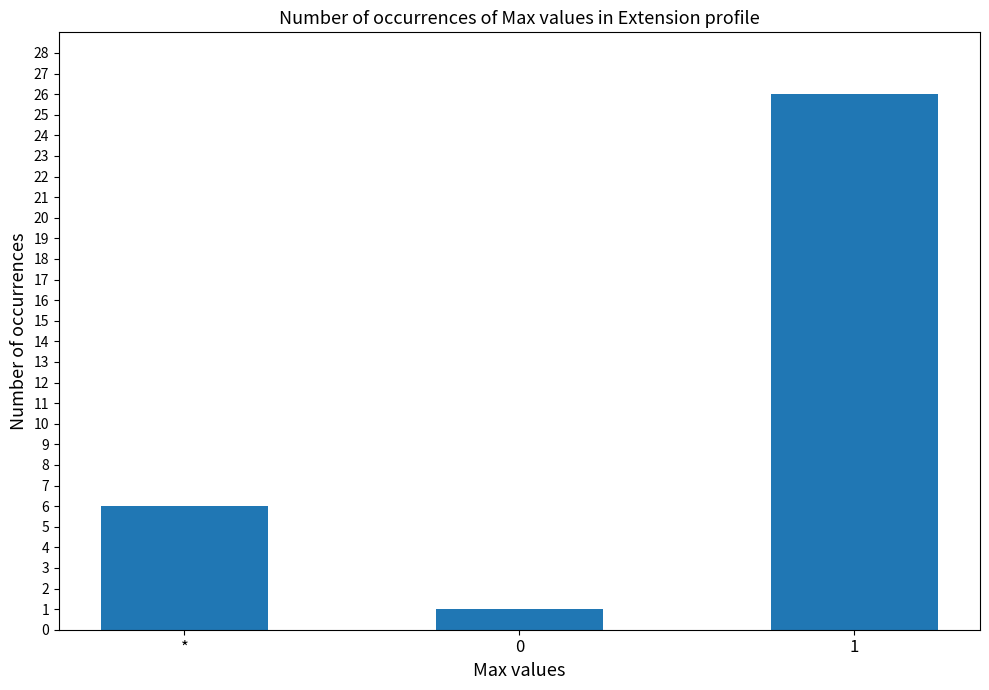

What is the change in value from * to 0?

-5